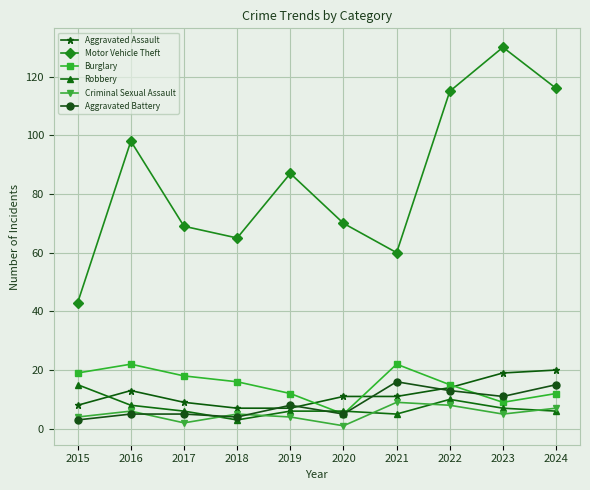

True or false: Motor Vehicle Theft and Aggravated Assault cross at least once.

False